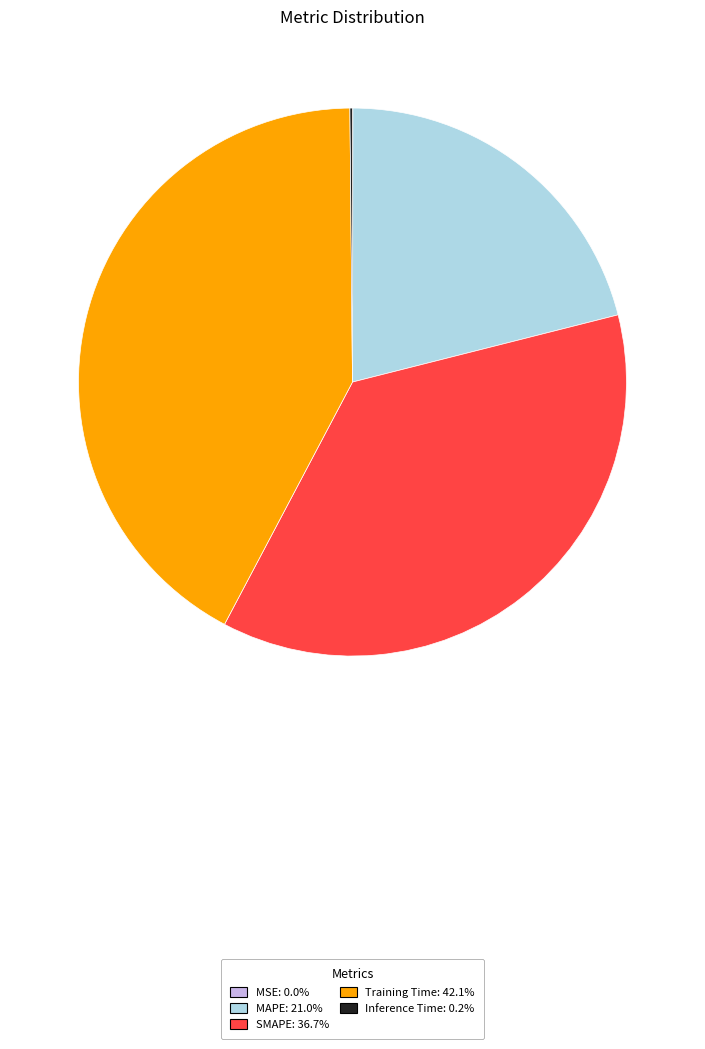

Approximately how many times larger is the value at SMAPE: 36.7% compared to Training Time: 42.1%?

0.9